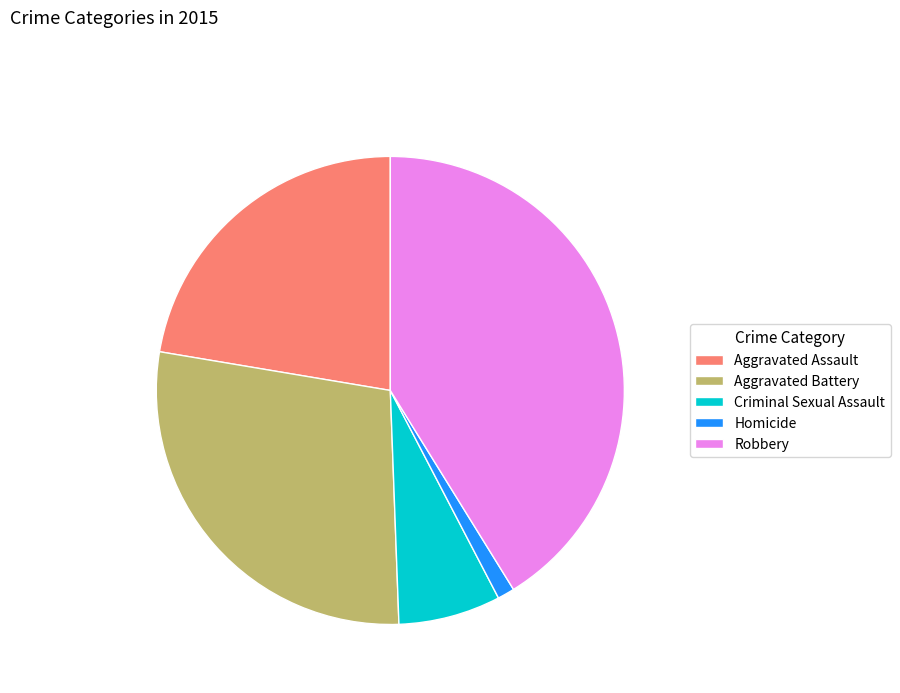

Is there any slice that represents more than half of the pie?

No